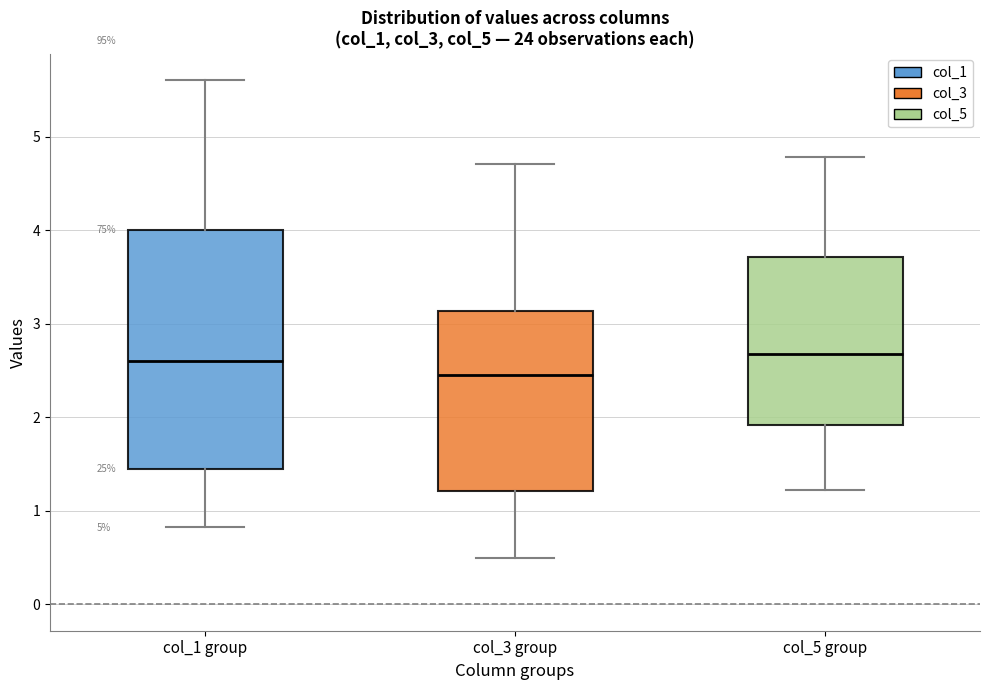

Which box is the tallest, from its lower edge to its upper edge?

col_1 group